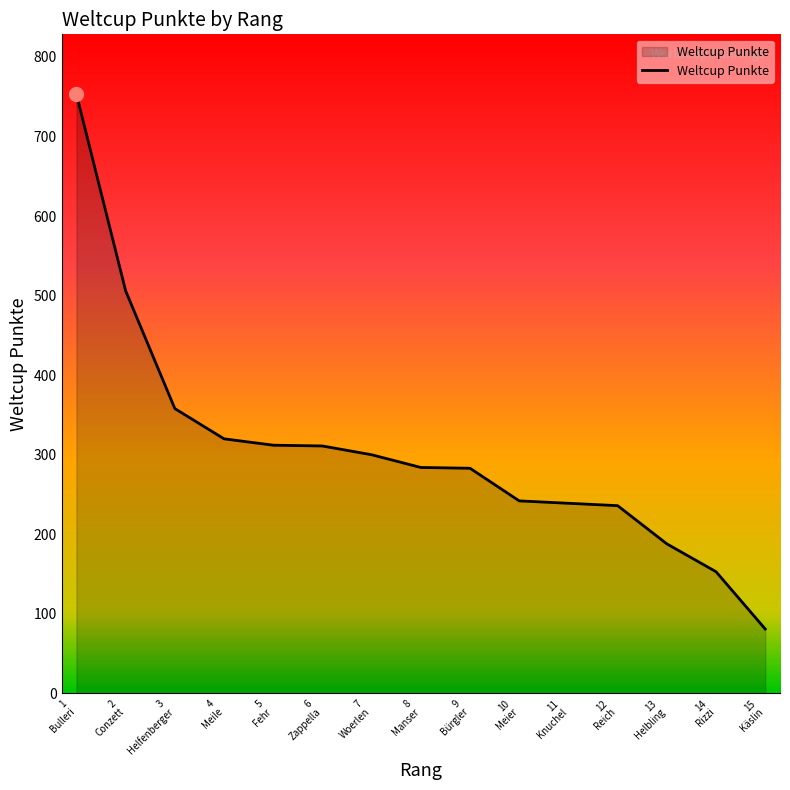

The chart shows a value of 81 at 15
Käslin. True or false?

True